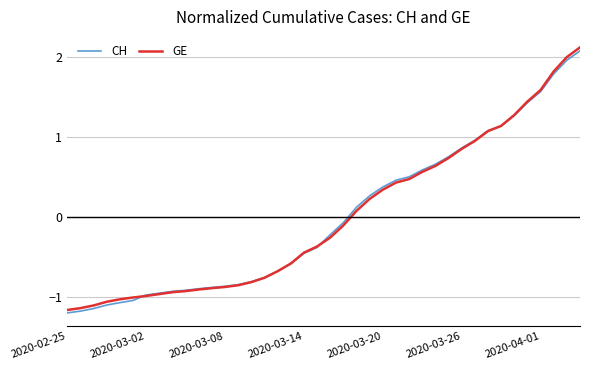

True or false: GE and CH cross at least once.

True